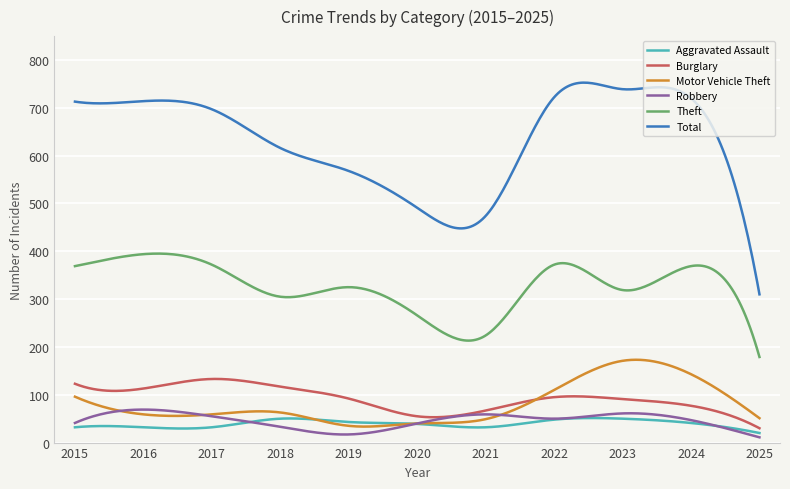

True or false: Total and Burglary cross at least once.

False